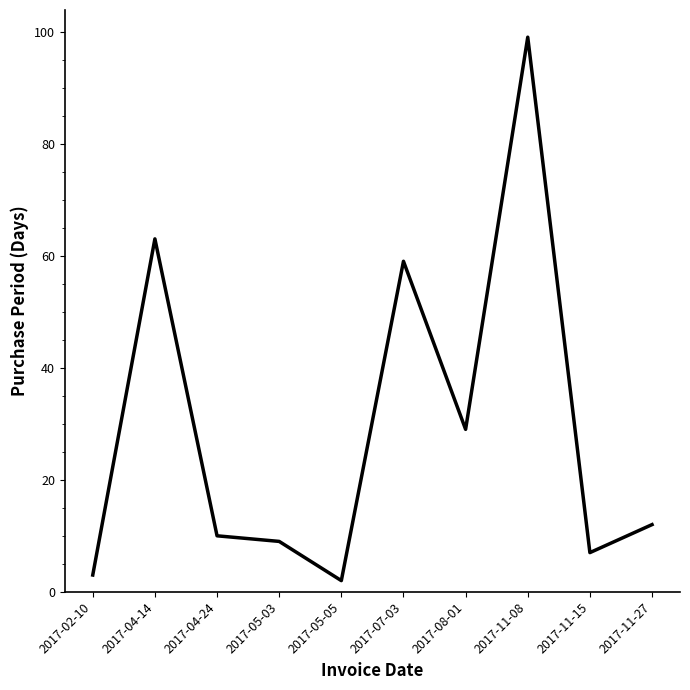

Reading left to right, extract all data points from this chart.

2017-02-10=3	2017-04-14=63	2017-04-24=10	2017-05-03=9	2017-05-05=2	2017-07-03=59	2017-08-01=29	2017-11-08=99	2017-11-15=7	2017-11-27=12